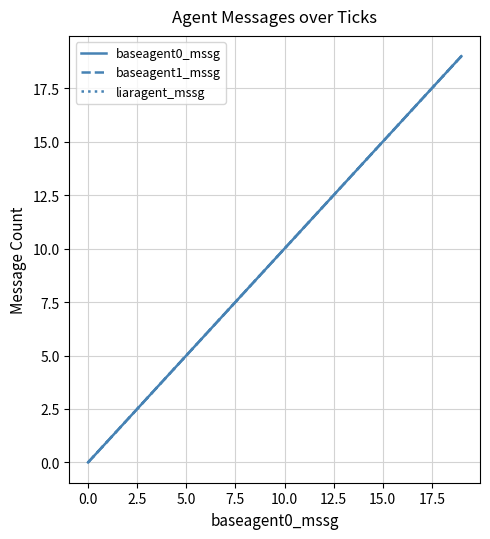

Which series has the widest spread of values?

baseagent0_mssg